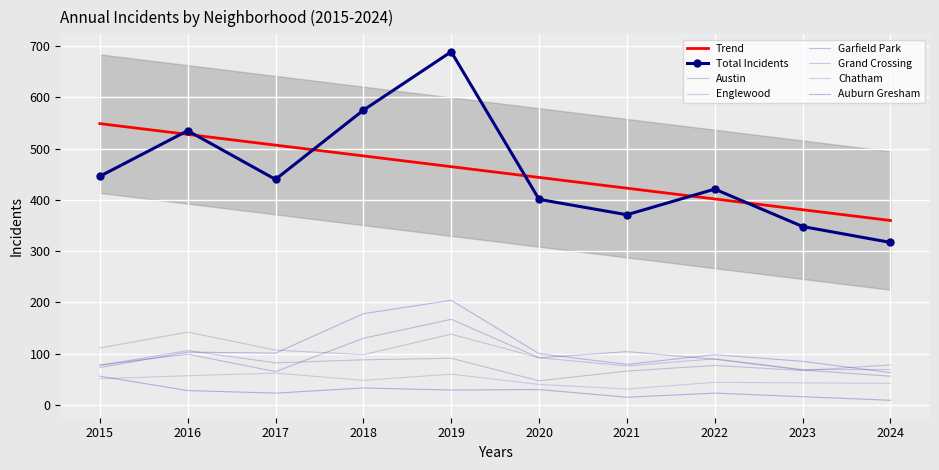

True or false: Austin has more than 1 interior local peaks.

True